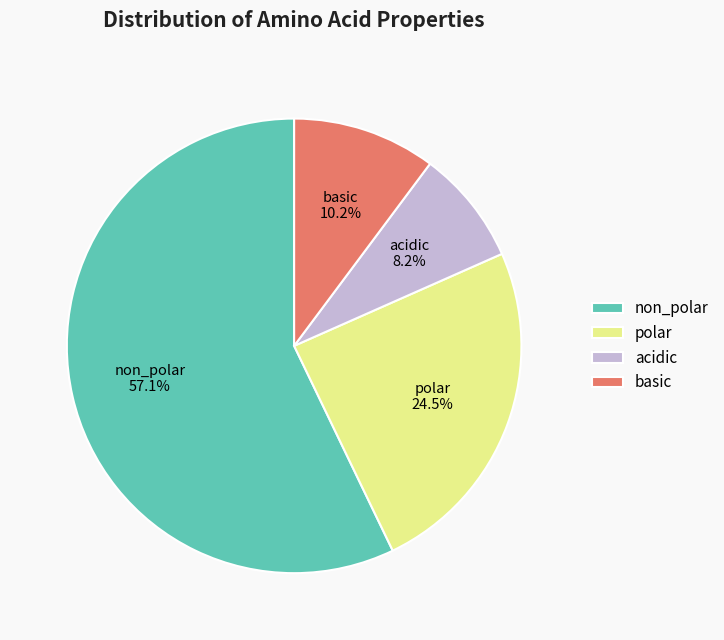

Is there a majority slice in this chart?

Yes